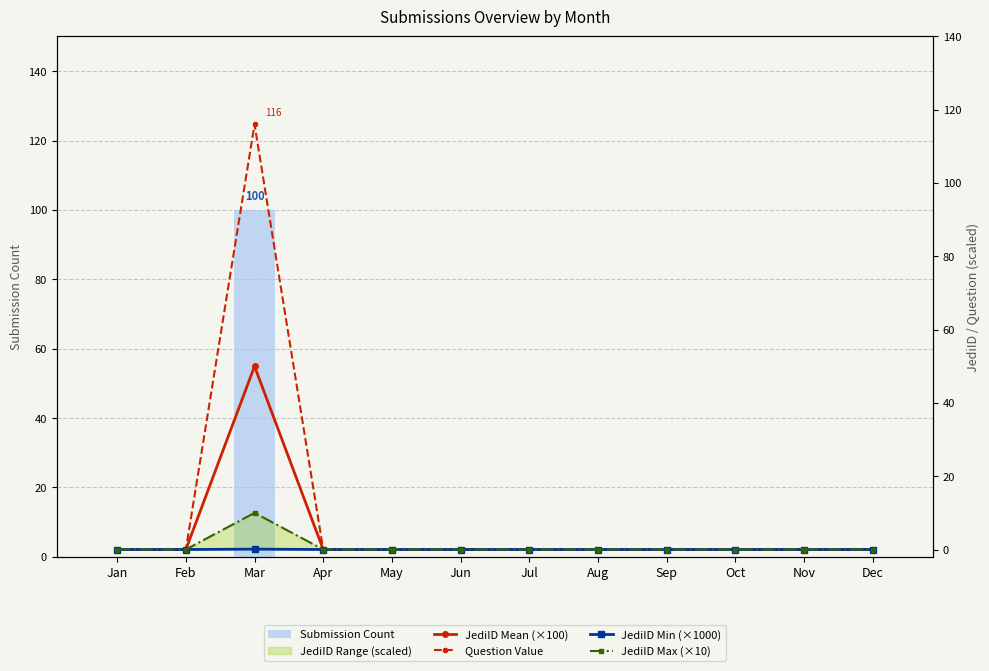

Which label corresponds to the largest value in the chart?

Mar